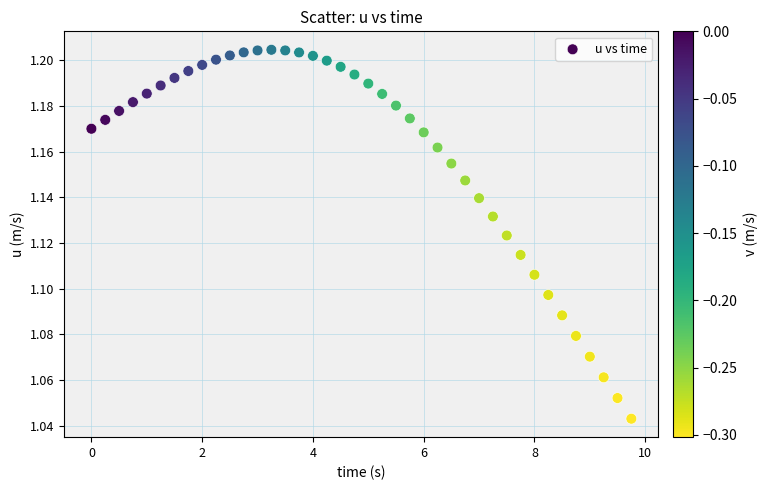

What is the range of X values (max minus min)?

9.8